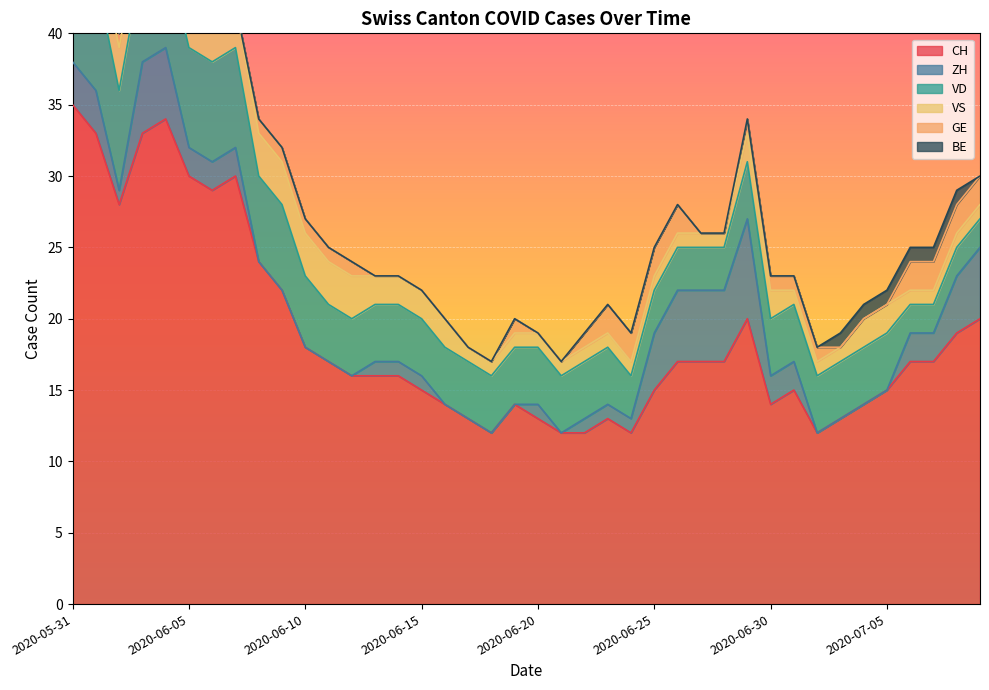

What value does the CH series have at 2020-06-30?

14